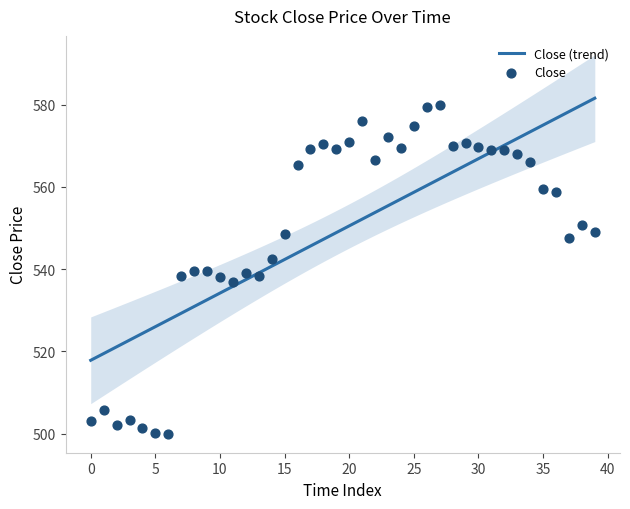

What is the ratio of the value at 29 to the value at 12?

1.1